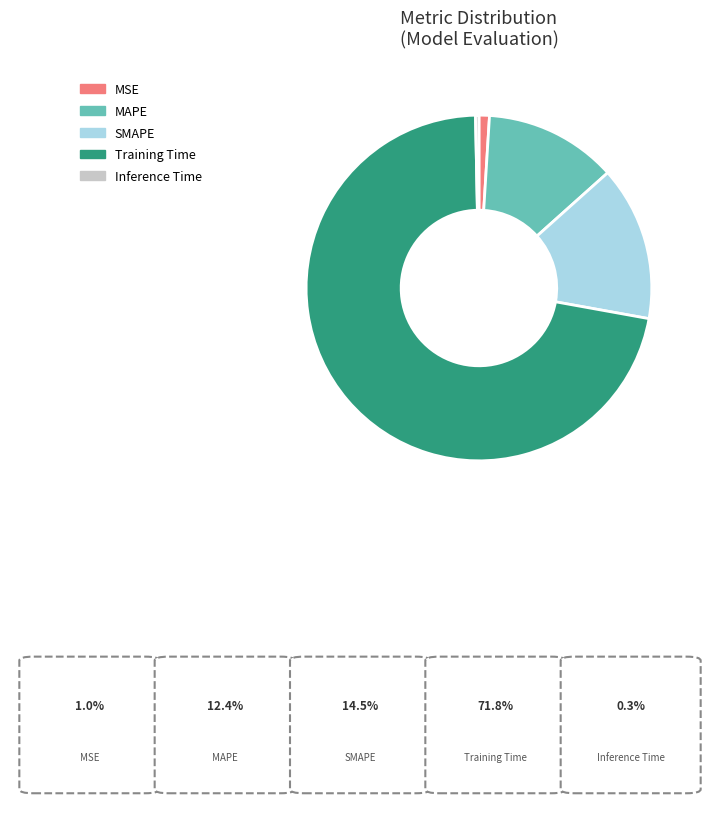

True or false: Training Time accounts for 79% of the total.

False